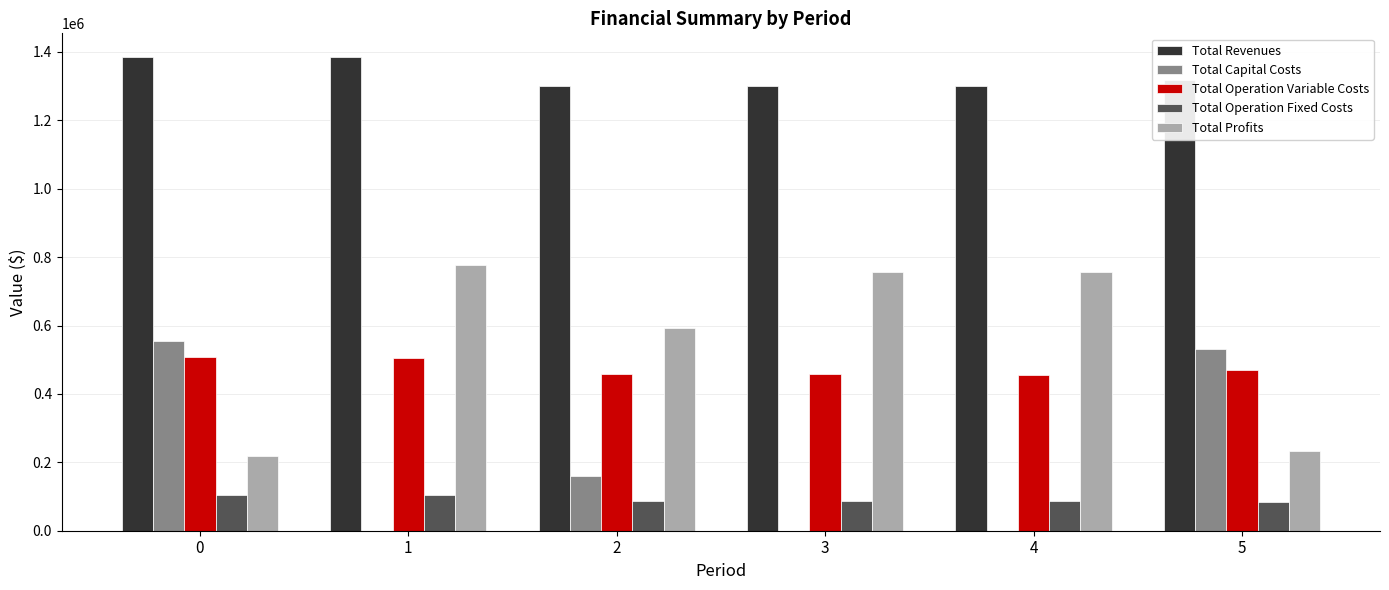

What is the sum of the Total Operation Fixed Costs values at 4 and 0?

191101.8